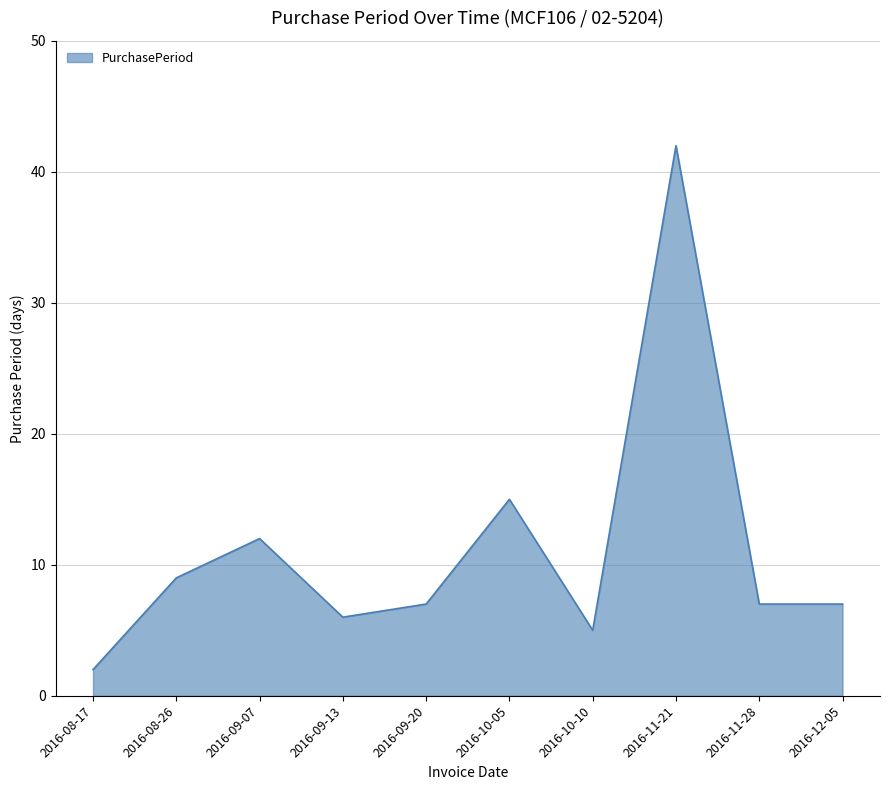

Reading left to right, what are all the values shown in this chart?

2	9	12	6	7	15	5	42	7	7